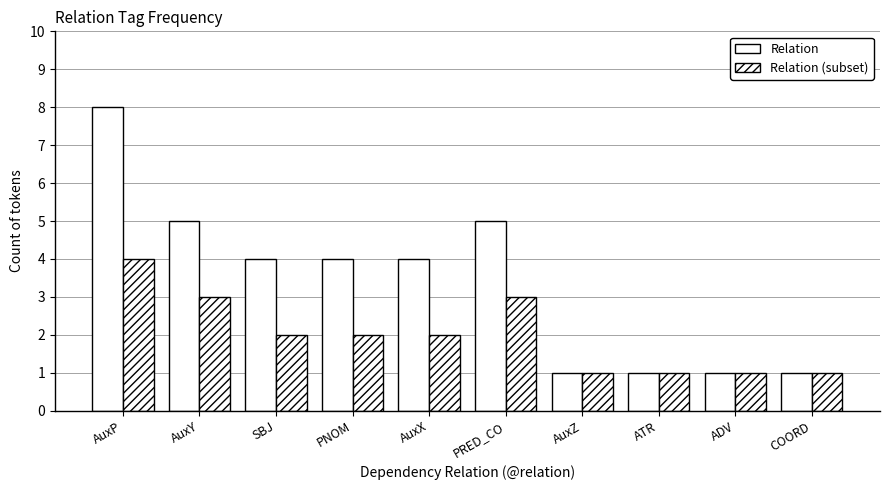

The Relation (subset) series shows 3 at AuxY. True or false?

True